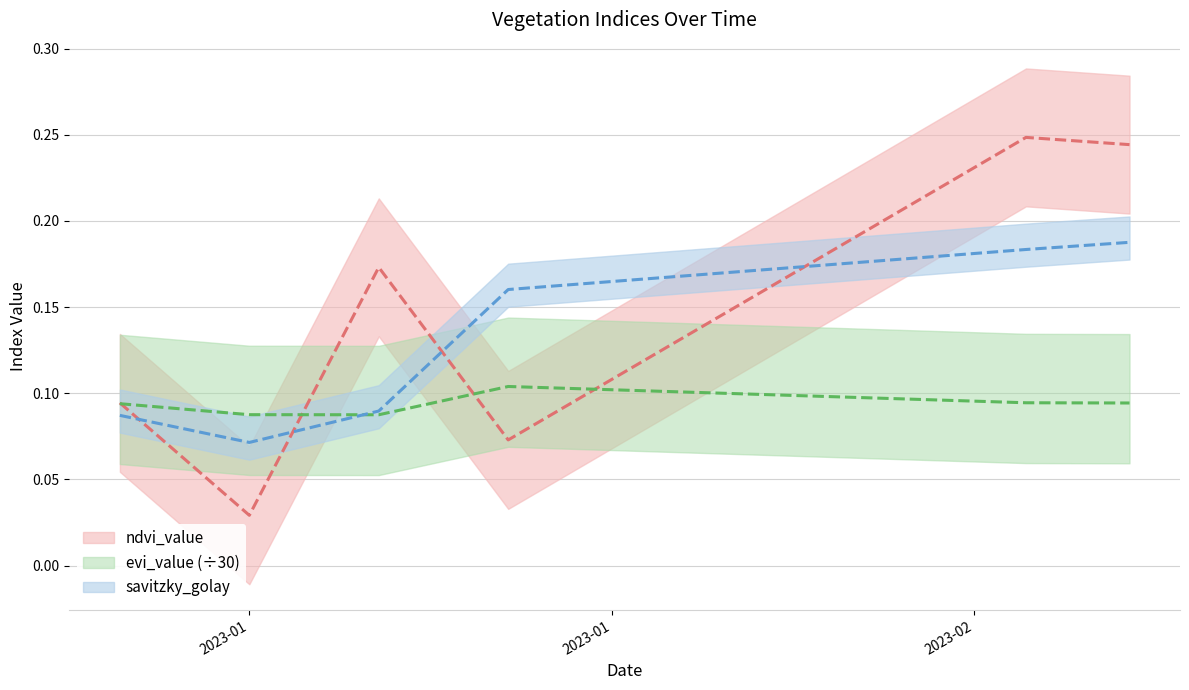

After their last crossing, which series has the higher values: ndvi_value or savitzky_golay?

ndvi_value